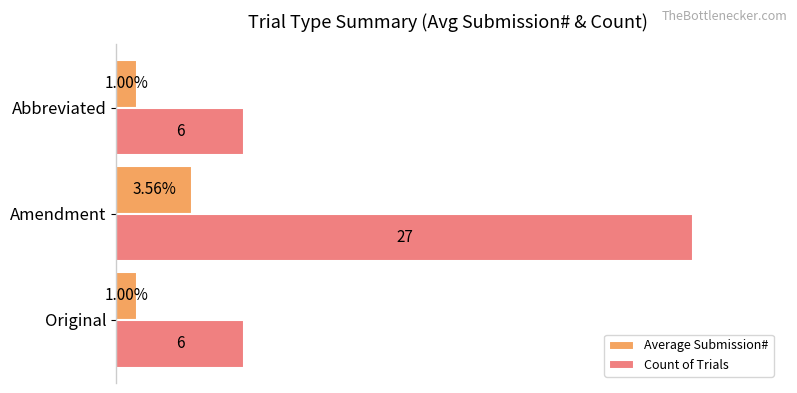

Which label corresponds to the largest value in the chart?

Amendment